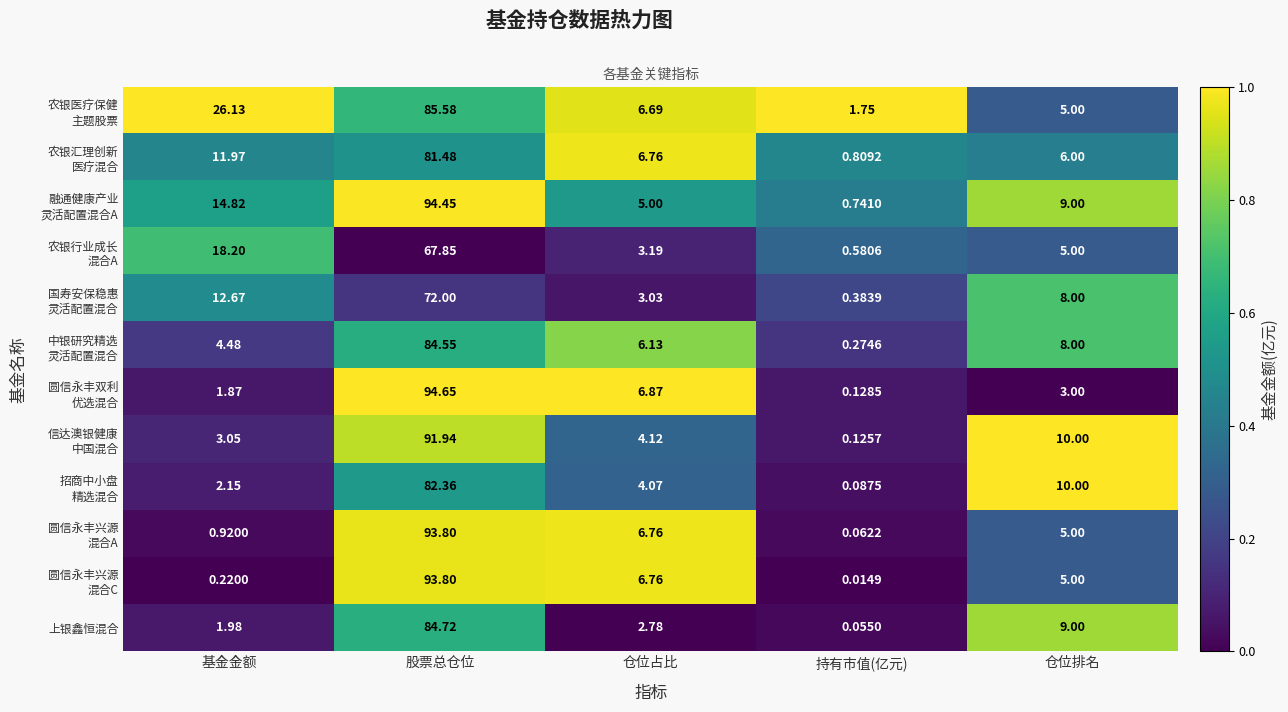

Which category has the lowest value across all series?

持有市值(亿元)